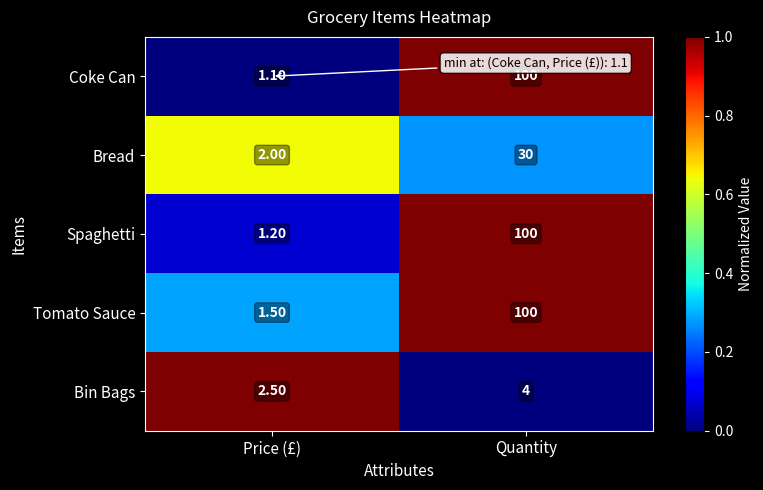

What is the difference between the Spaghetti values at Price (£) and Quantity?

98.8